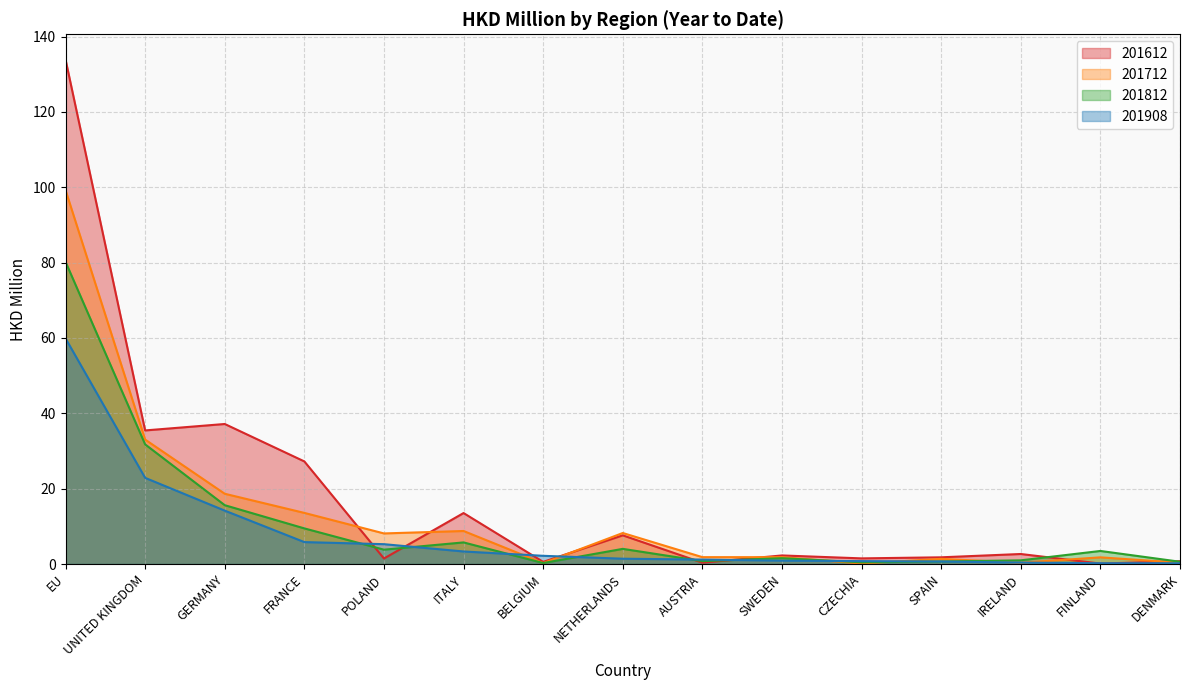

What is the total value across all series at BELGIUM?

3.2